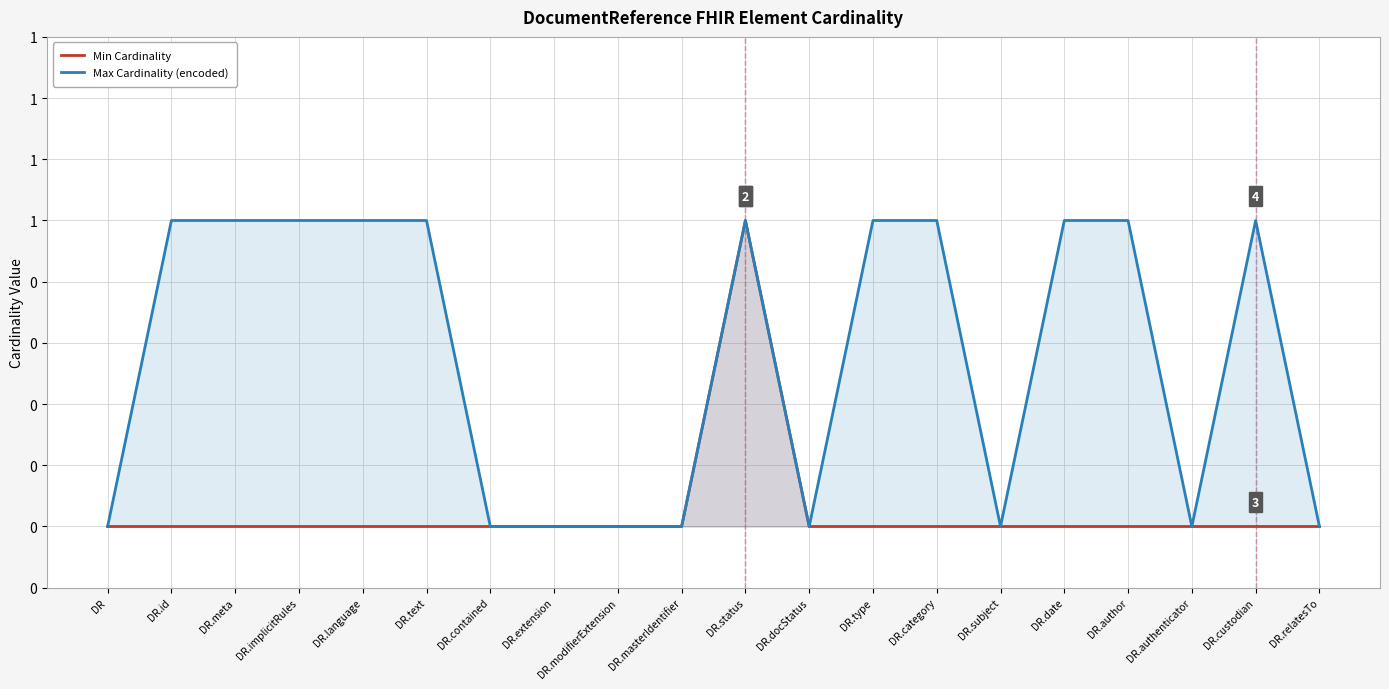

What are all the series names shown in the legend?

Min Cardinality, Max Cardinality (encoded)